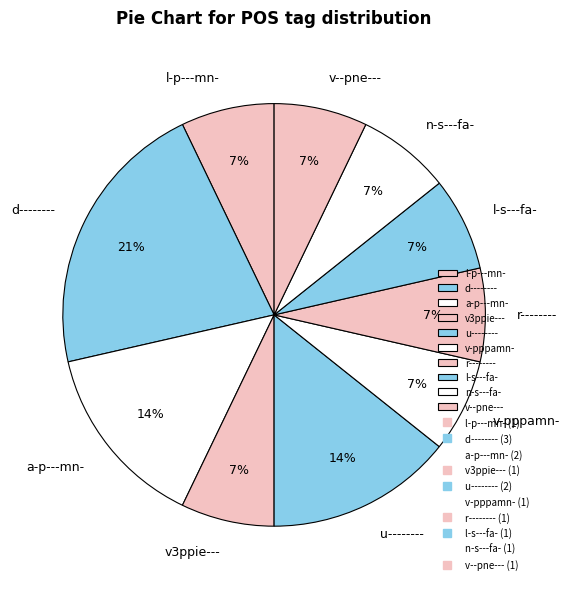

To the nearest percent, what percentage of the pie is l-s---fa-?

7%